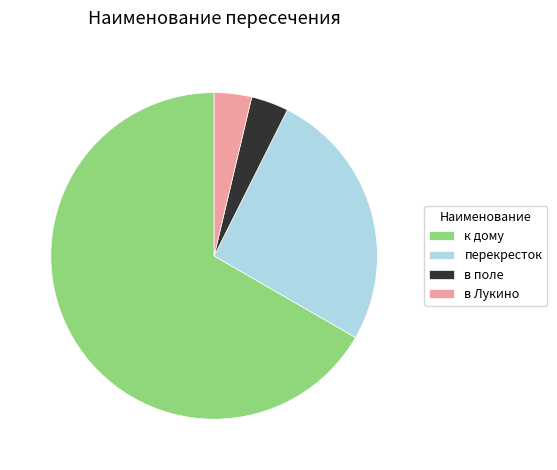

Is there a majority slice in this chart?

Yes